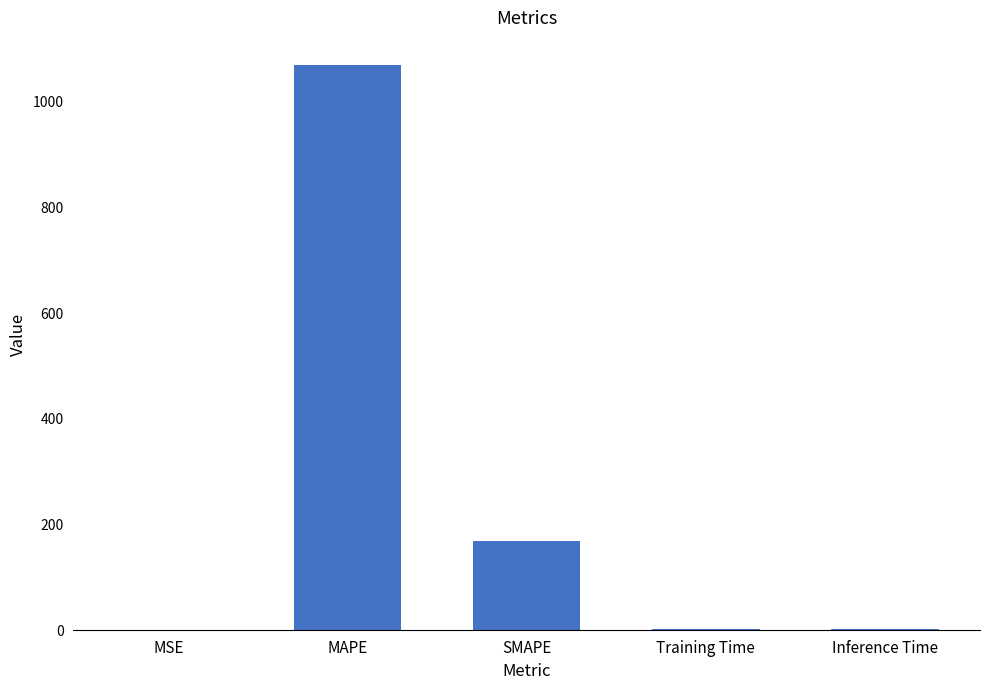

True or false: the data shows 1066.4 at MAPE.

True